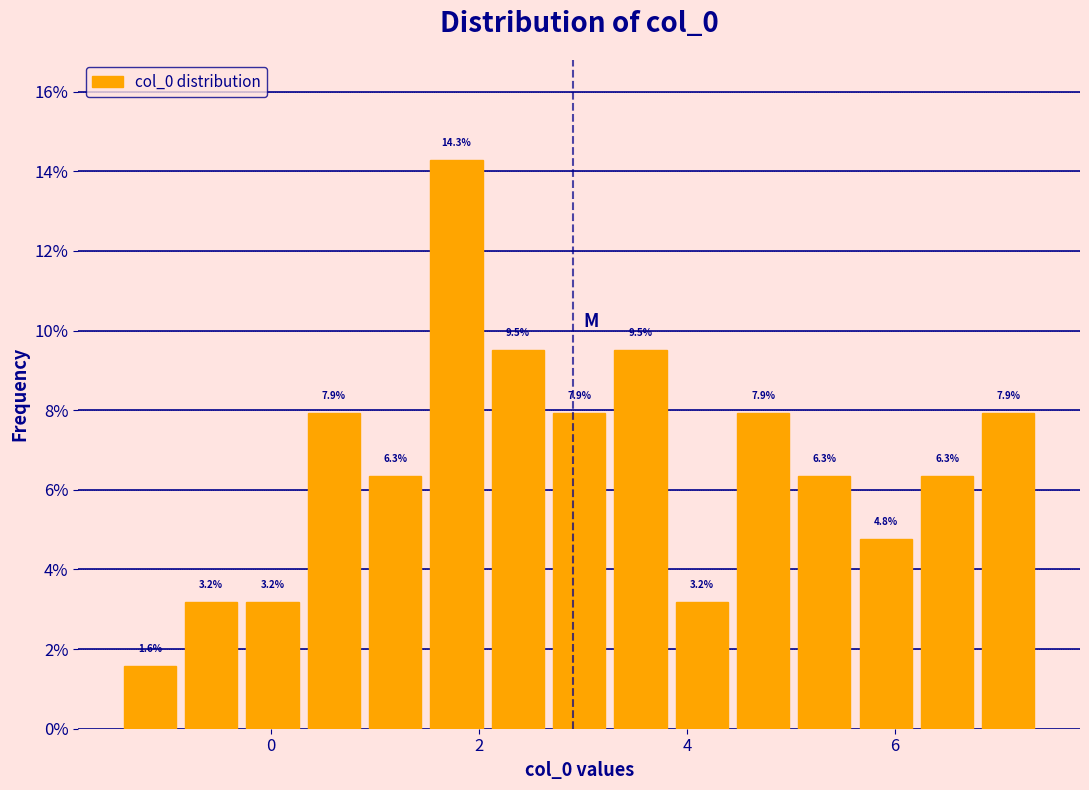

Around what value on the x-axis is the tallest bar? Give the approximate position of its centre, as read against the axis.

1.8